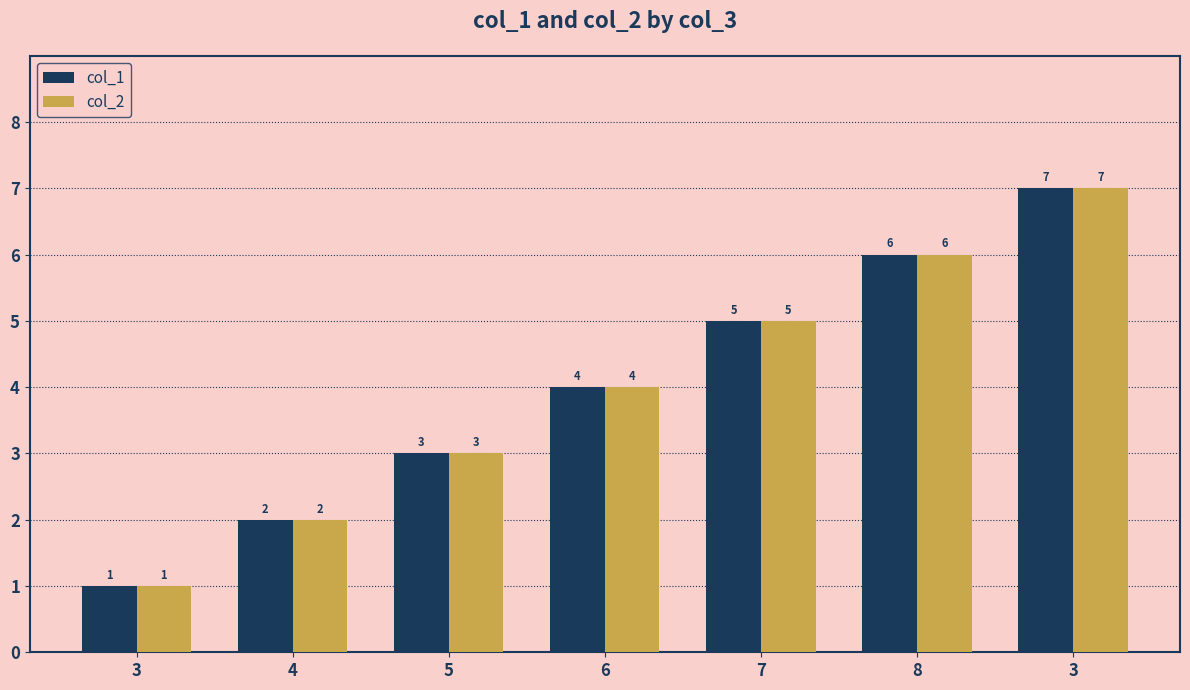

What is the average value of the col_2 series?

4